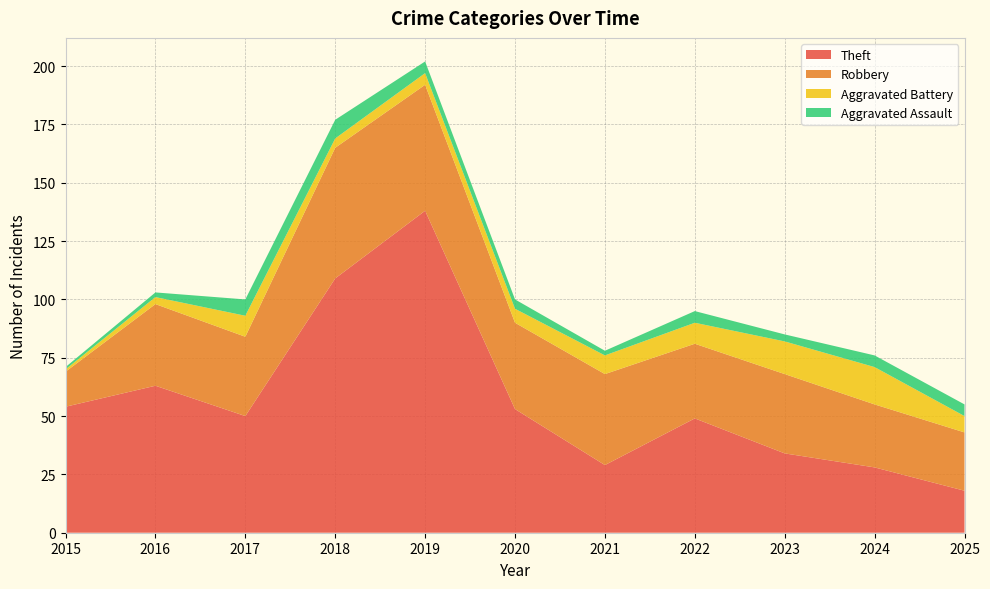

Reading left to right, extract all data points from this chart.

Theft: 2015=54	2016=63	2017=50	2018=109	2019=138	2020=53	2021=29	2022=49	2023=34	2024=28	2025=18
Robbery: 2015=15	2016=35	2017=34	2018=56	2019=54	2020=37	2021=39	2022=32	2023=34	2024=27	2025=25
Aggravated Battery: 2015=1	2016=3	2017=9	2018=4	2019=5	2020=6	2021=8	2022=9	2023=14	2024=16	2025=7
Aggravated Assault: 2015=1	2016=2	2017=7	2018=8	2019=5	2020=4	2021=2	2022=5	2023=3	2024=5	2025=5